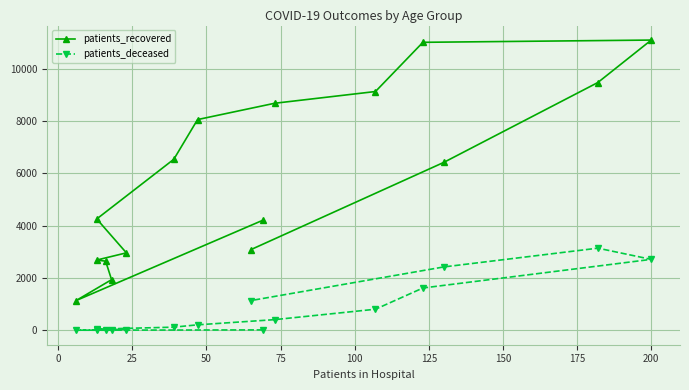

How many interior local peaks does the patients_recovered series have?

1